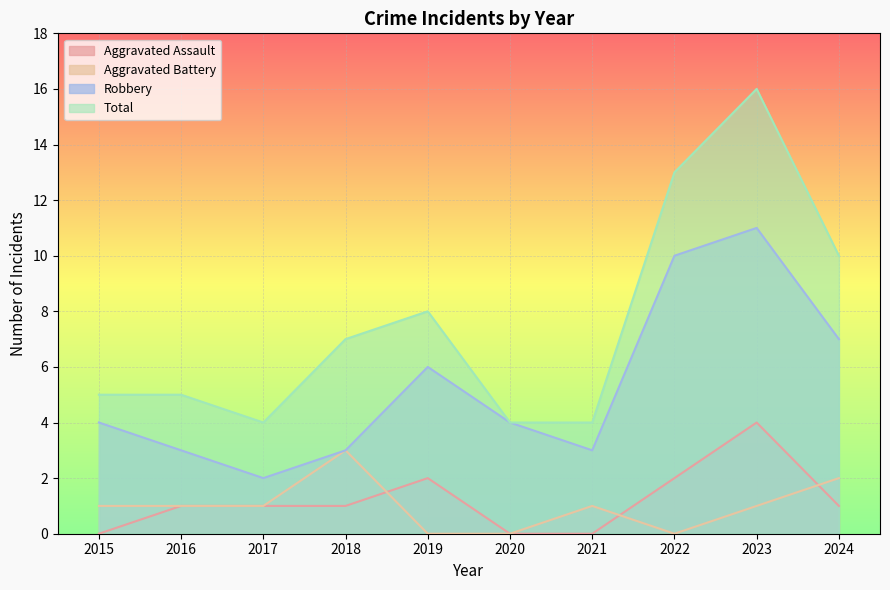

In Total, how many points are lower than both neighbors (excluding endpoints)?

1